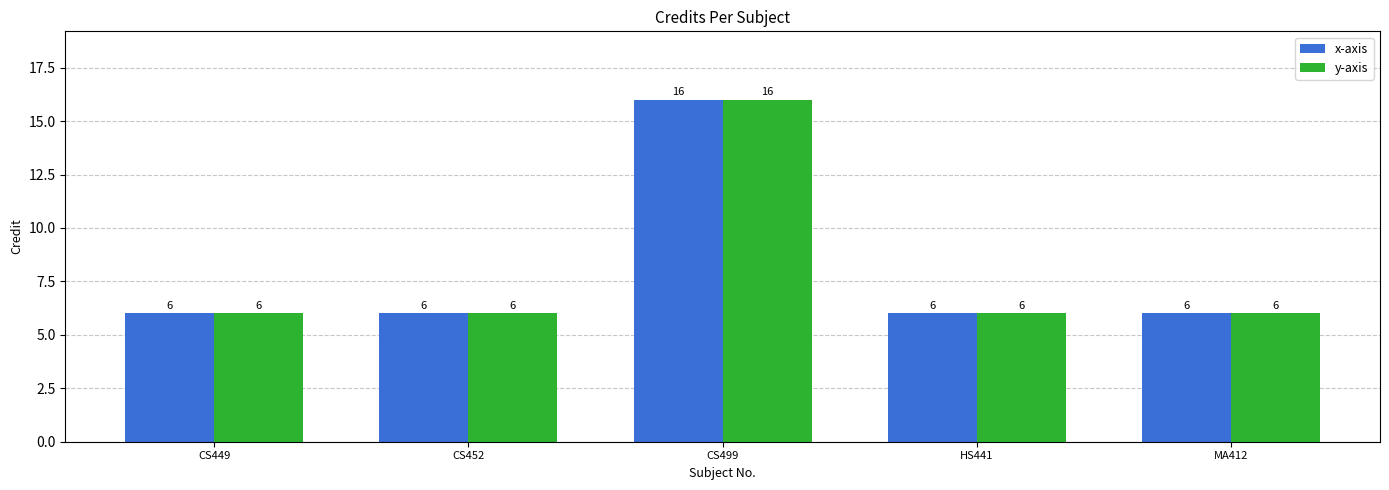

What is the difference between the maximum and minimum values in the x-axis series?

10